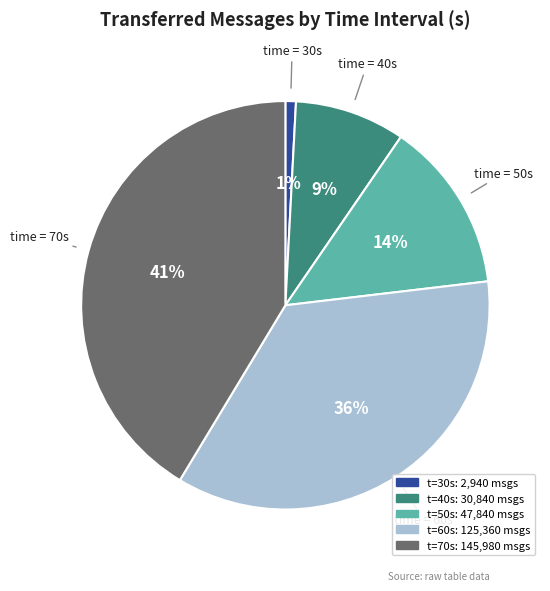

How many slices are in this pie chart?

5